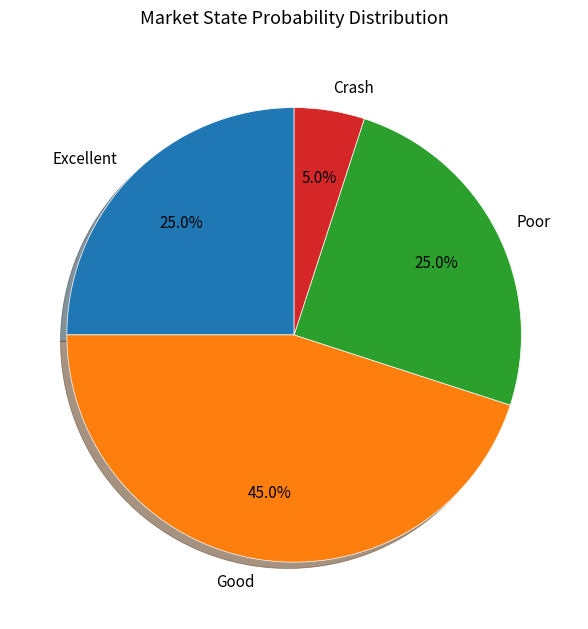

How many slices are in this pie chart?

4